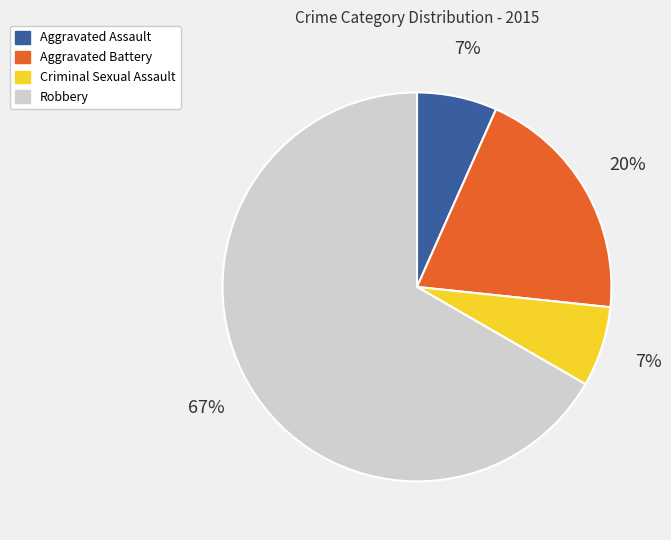

Does Robbery account for over 50% of the chart?

Yes